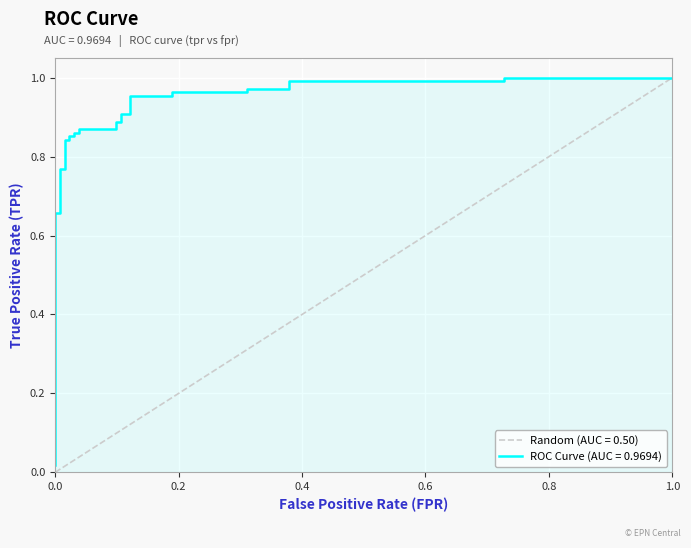

What is the greatest value displayed?

1.0